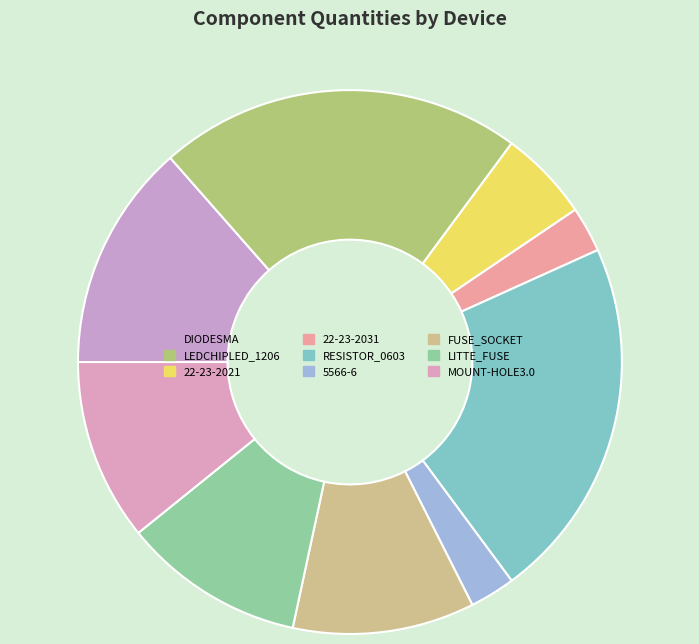

What is the change in value from 22-23-2031 to LITTE_FUSE?

+3